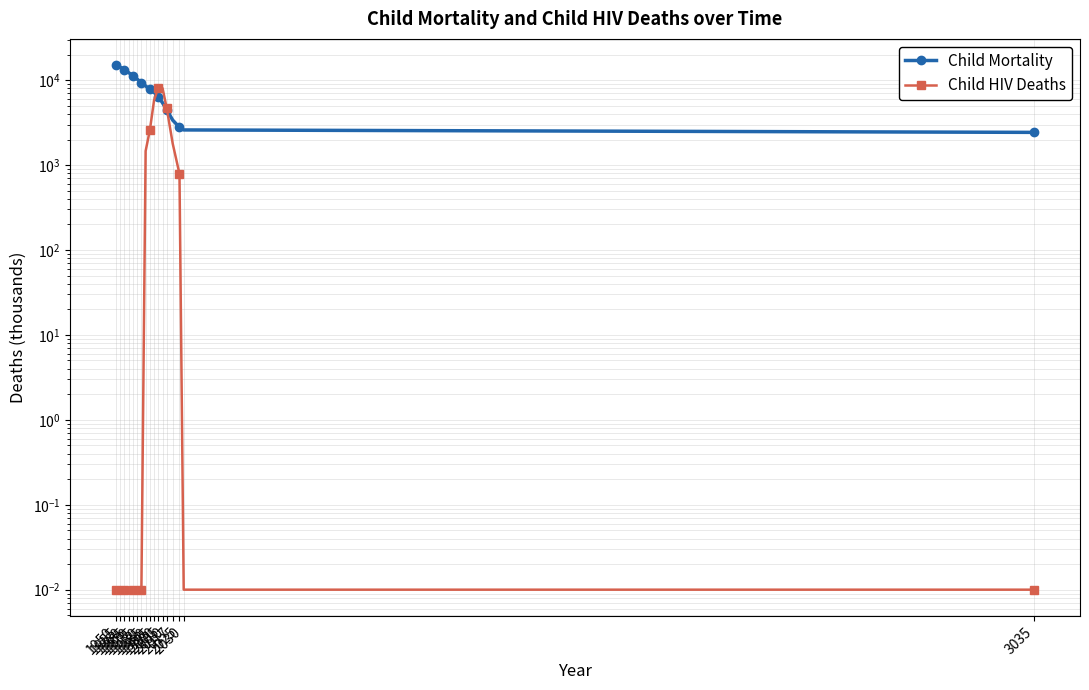

True or false: Child HIV Deaths has more than 2 points higher than both neighbors.

False